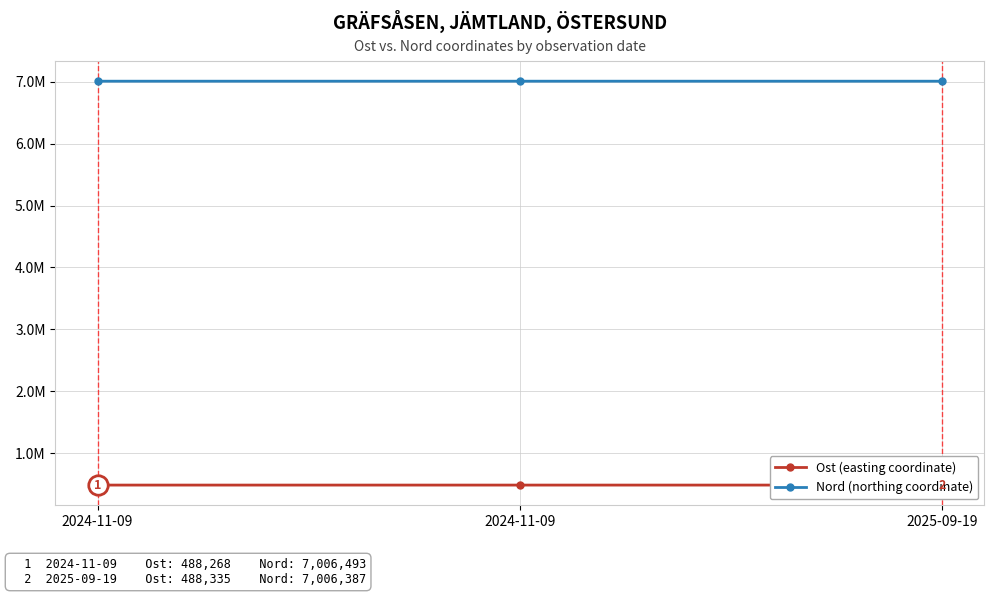

What is the lowest value of the Ost series?

488205